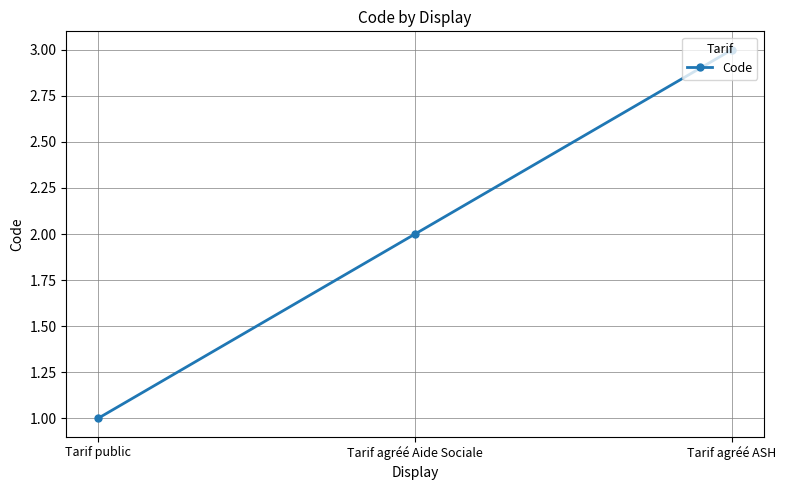

What is the difference between the values at Tarif public and Tarif agréé ASH?

2